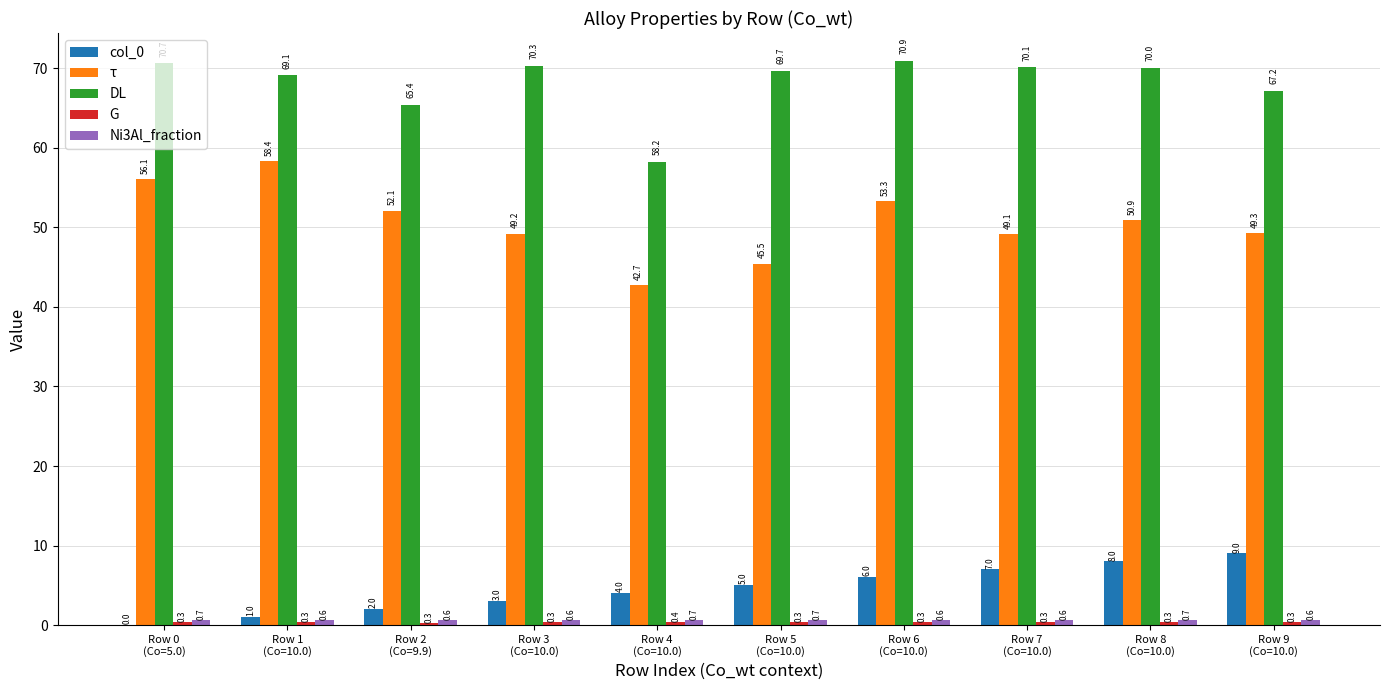

What is the maximum value shown in the chart?

70.9